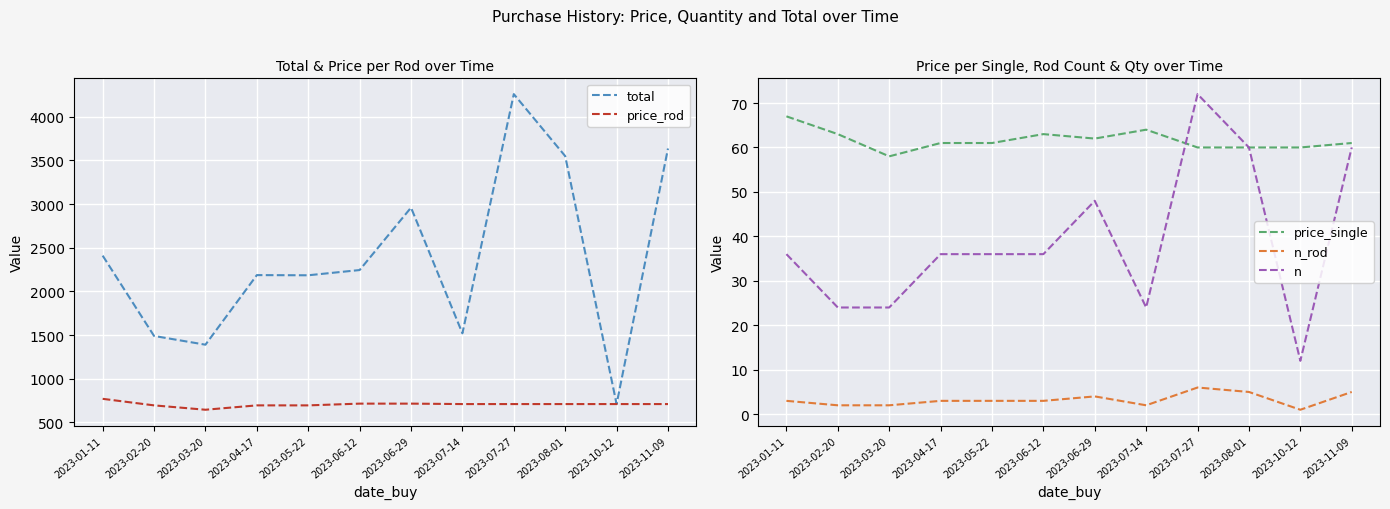

At which label does n_rod reach its peak?

2023-07-27